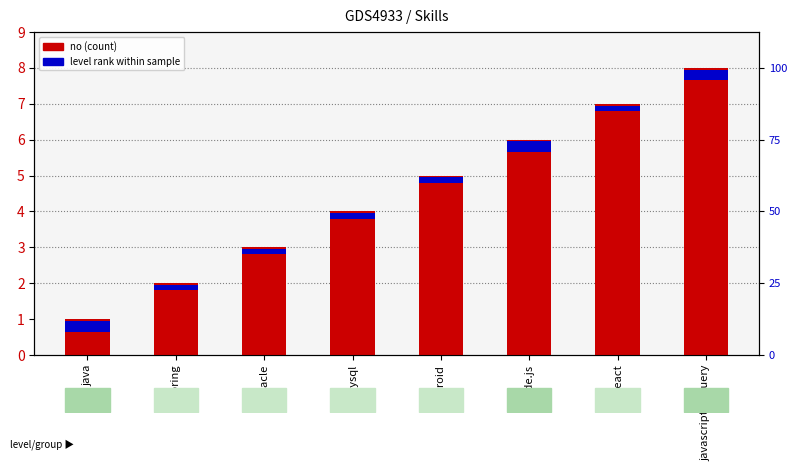

What is the change in value from oracle to android?

+2